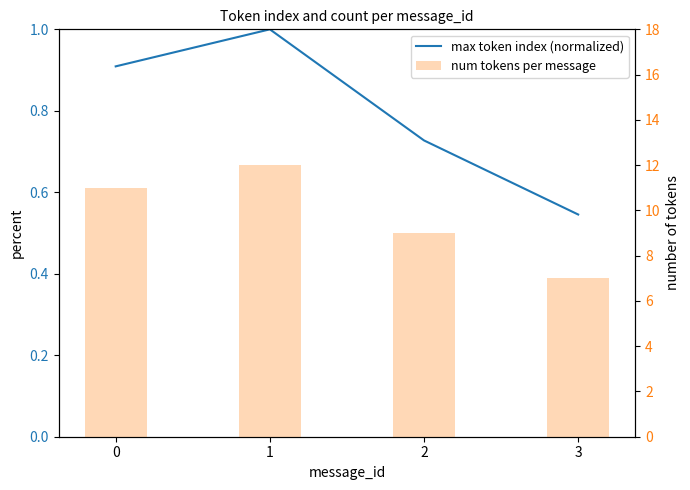

What is the maximum value shown in the chart?

12.0